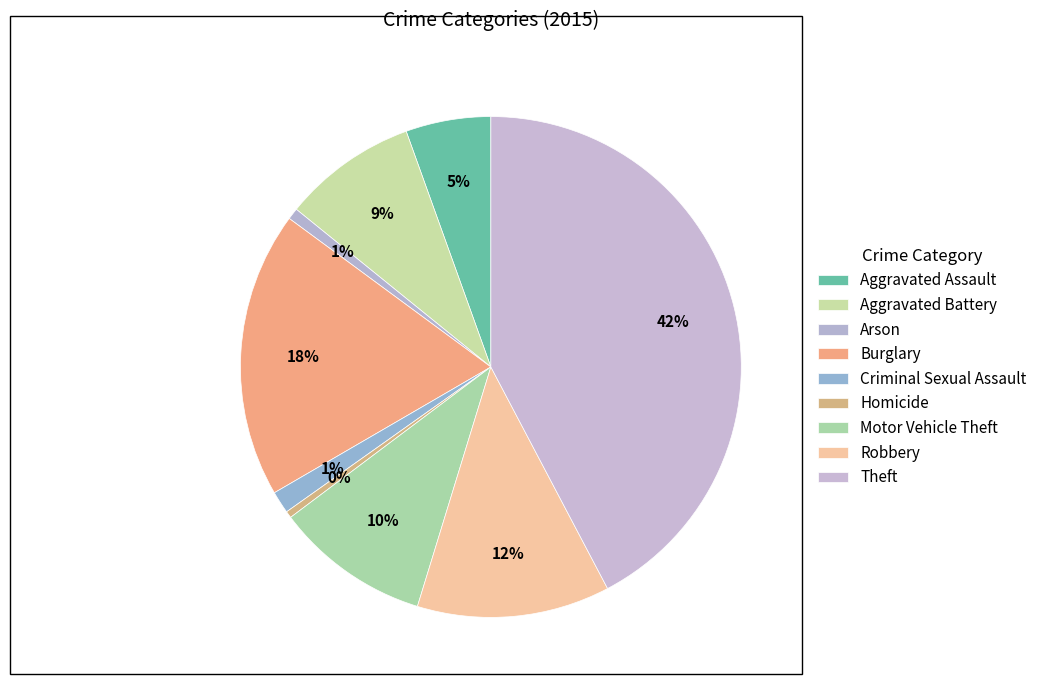

To the nearest percent, what portion does Aggravated Assault represent?

5%